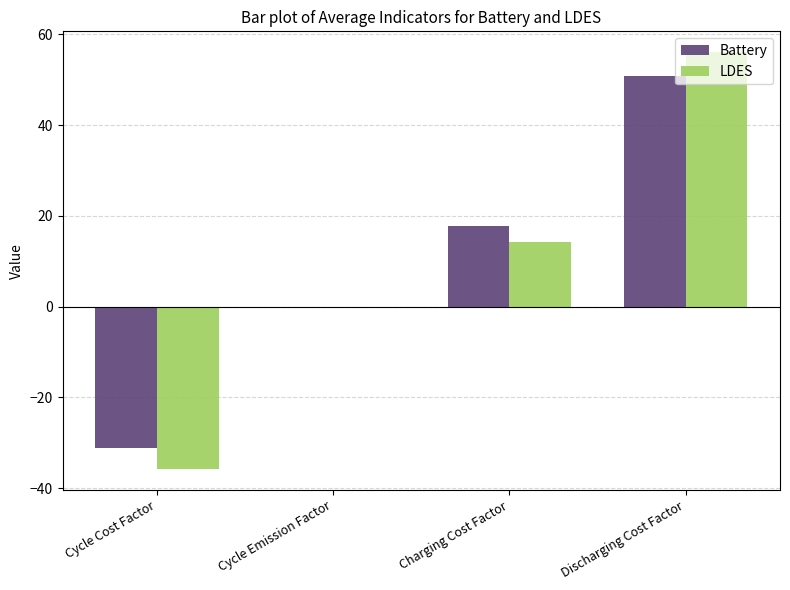

What is the sum of all LDES values?

34.1